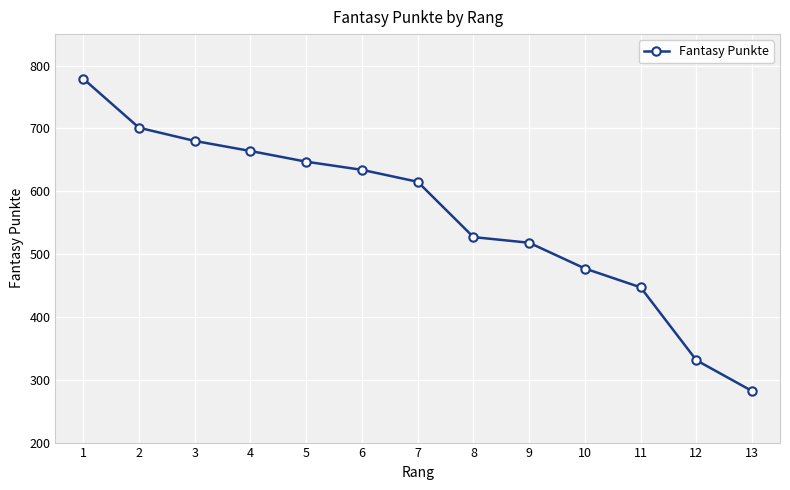

True or false: the data shows 788 at 8.

False